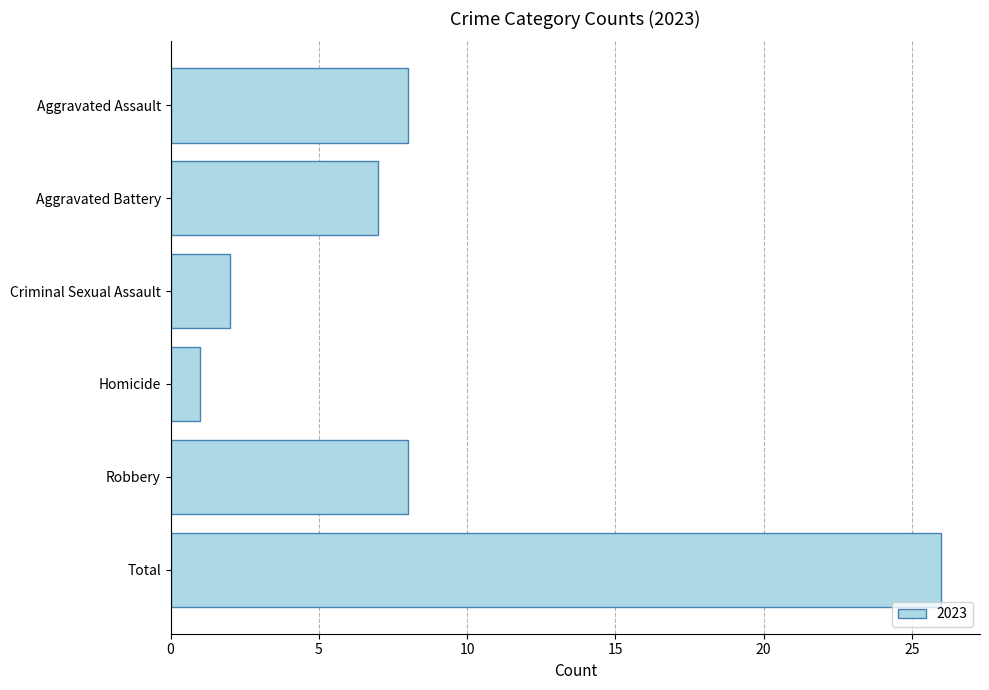

The value at Criminal Sexual Assault is 2. True or false?

True